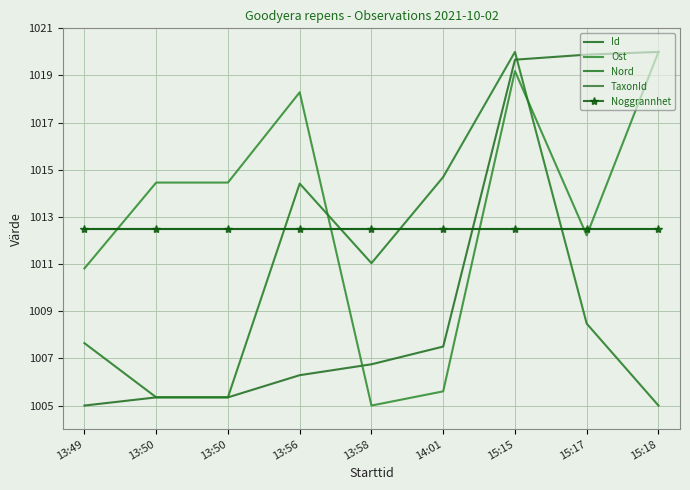

Reading left to right, transcribe all the data shown in this chart.

Id: 1005.0	1005.3	1005.3	1006.3	1006.8	1007.5	1019.7	1019.9	1020.0
Ost: 1010.8	1014.5	1014.5	1018.3	1005.0	1005.6	1019.2	1012.2	1020.0
Nord: 1007.6	1005.4	1005.4	1014.4	1011.0	1014.7	1020.0	1008.5	1005.0
TaxonId: 1012.5	1012.5	1012.5	1012.5	1012.5	1012.5	1012.5	1012.5	1012.5
Noggrannhet: 1012.5	1012.5	1012.5	1012.5	1012.5	1012.5	1012.5	1012.5	1012.5